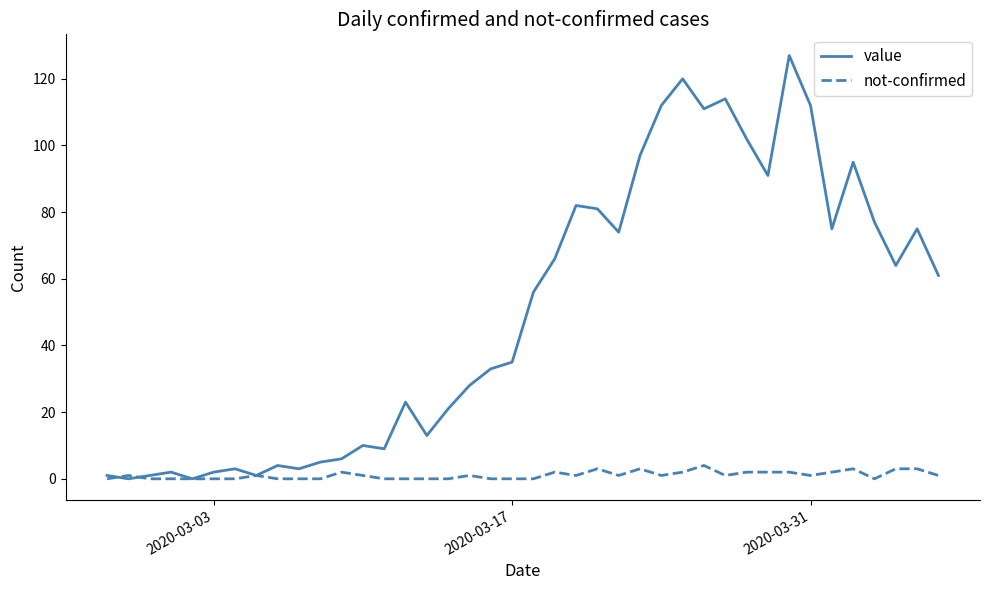

Rank the series by their average value, from lowest to highest.

not-confirmed, value